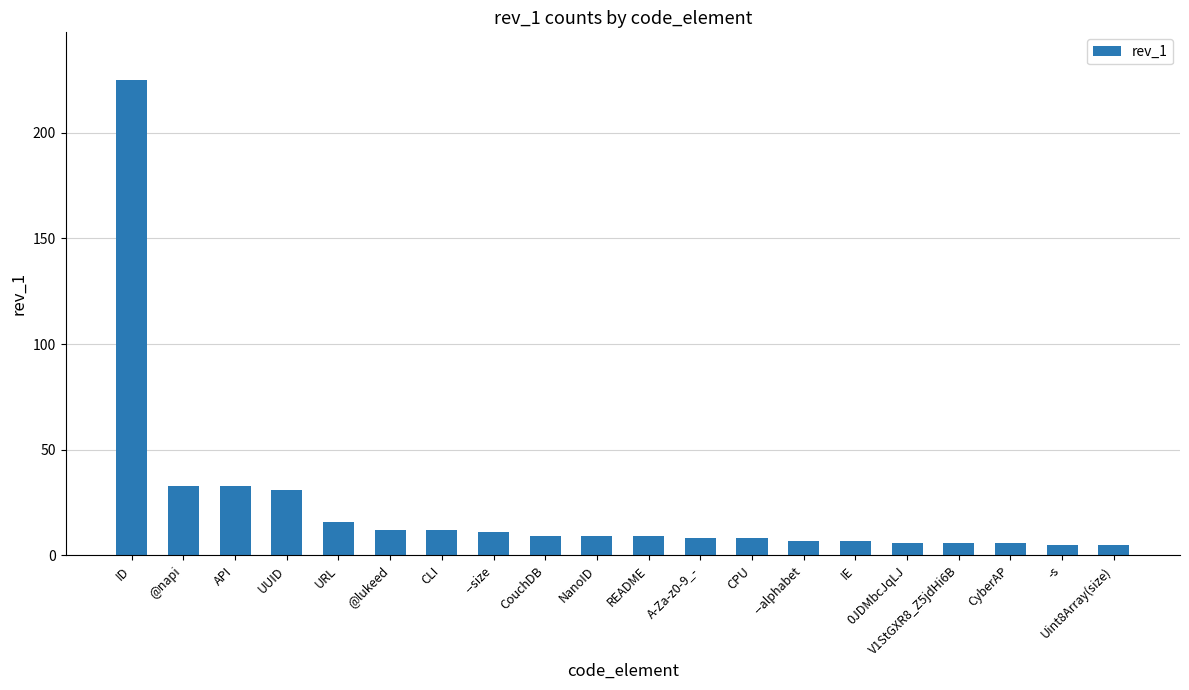

True or false: the data shows 7 at --alphabet.

True